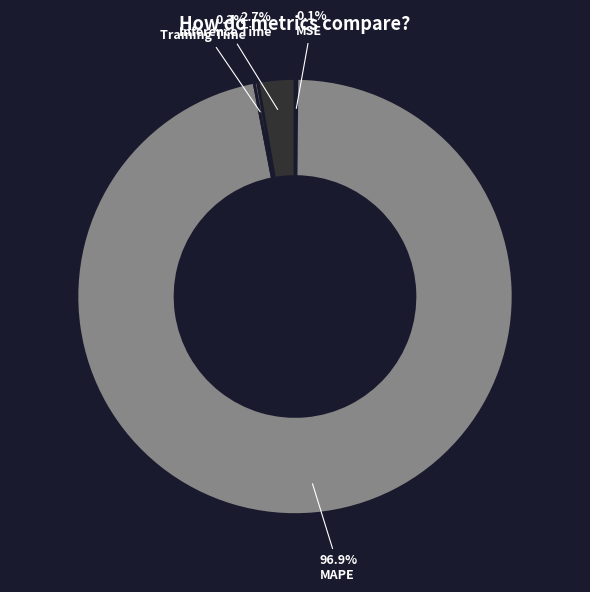

Is it true that Training Time is 8% of the pie?

False